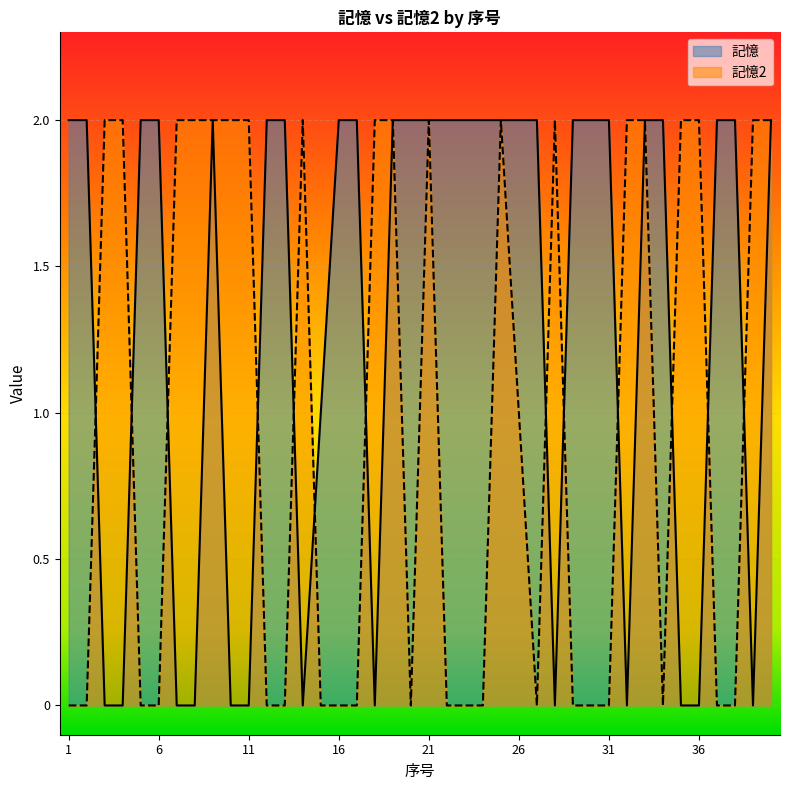

Between which two adjacent categories do 記憶2 and 記憶 first intersect?

2 and 3